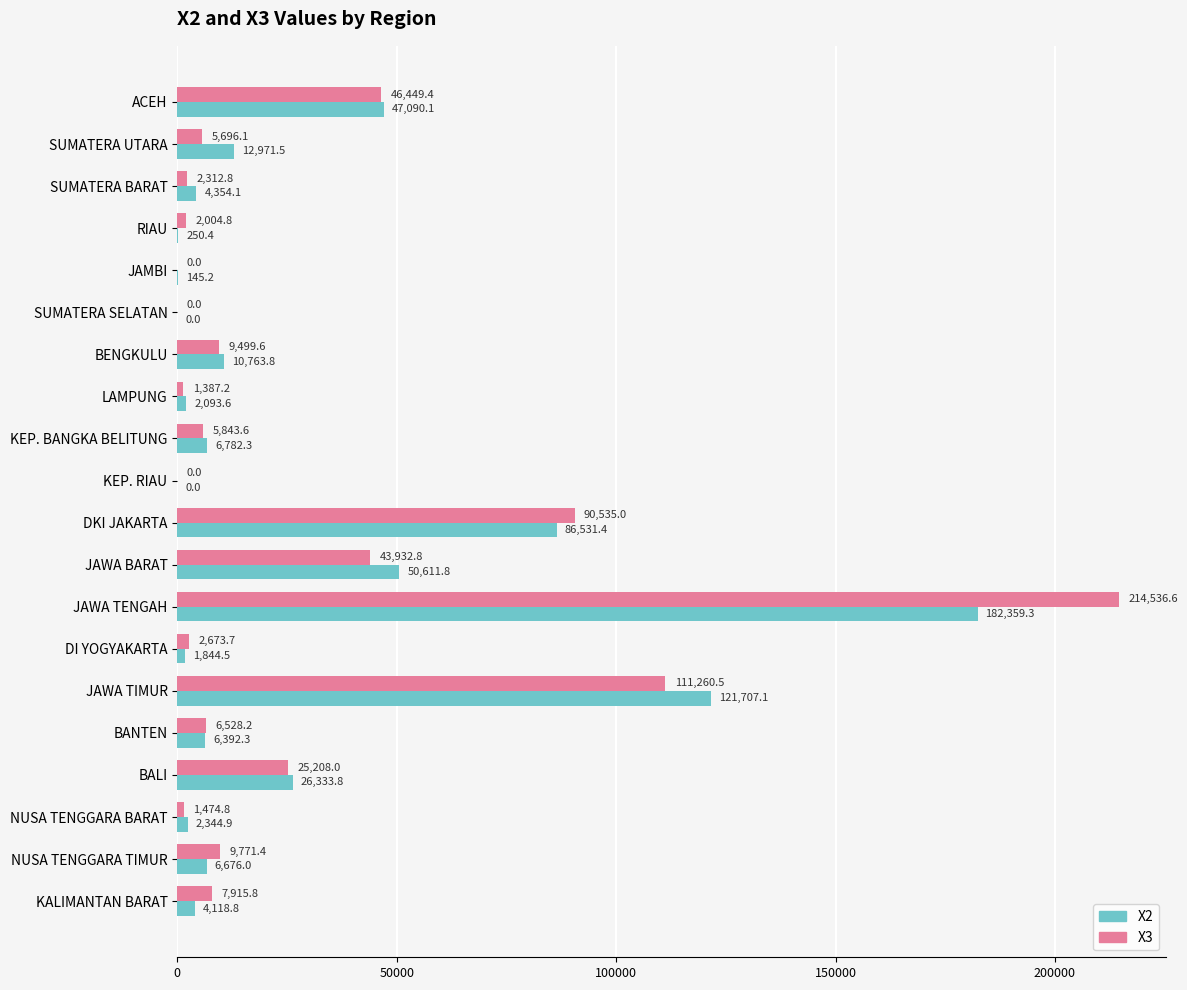

What is the average value of the X3 series?

29351.5